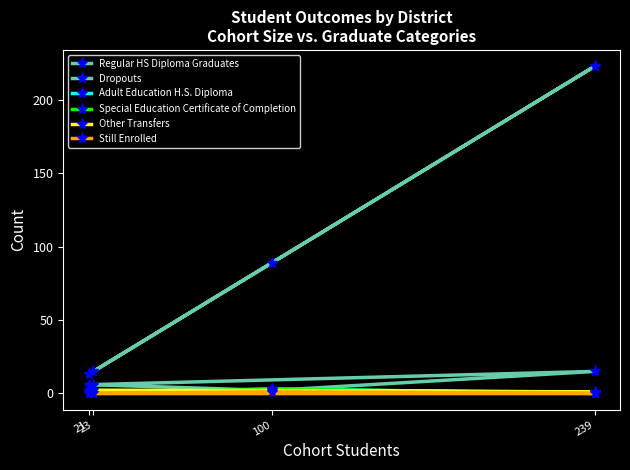

List the series in order of their peak value, highest first.

Regular HS Diploma Graduates, Dropouts, Adult Education H.S. Diploma, Special Education Certificate of Completion, Other Transfers, Still Enrolled